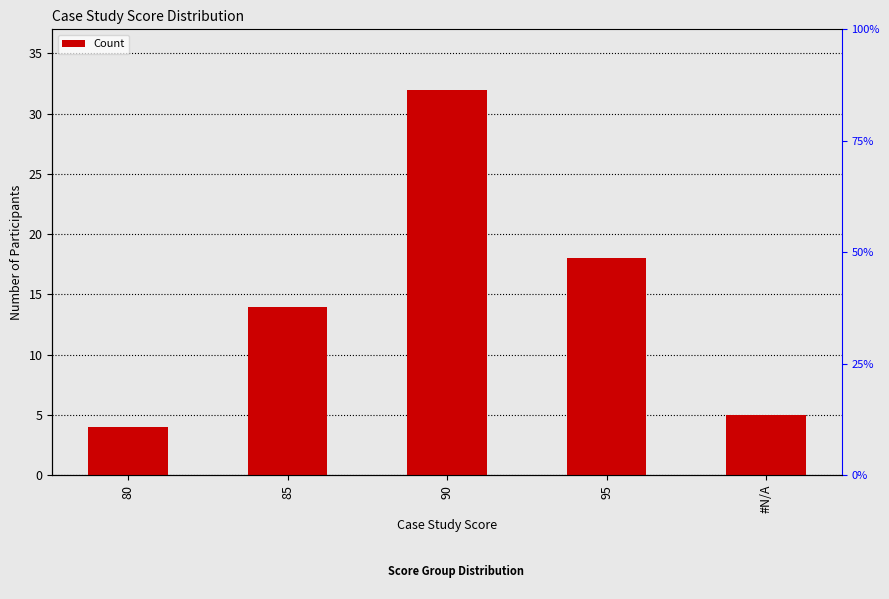

What is the value of the 2nd bar from the left?

14